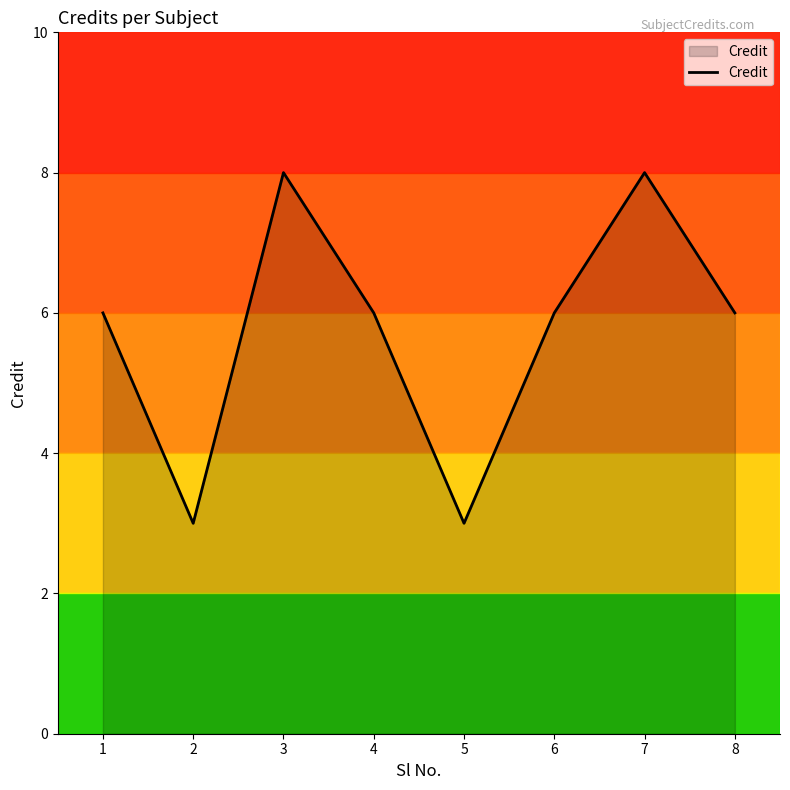

How many lines are shown in the chart?

1